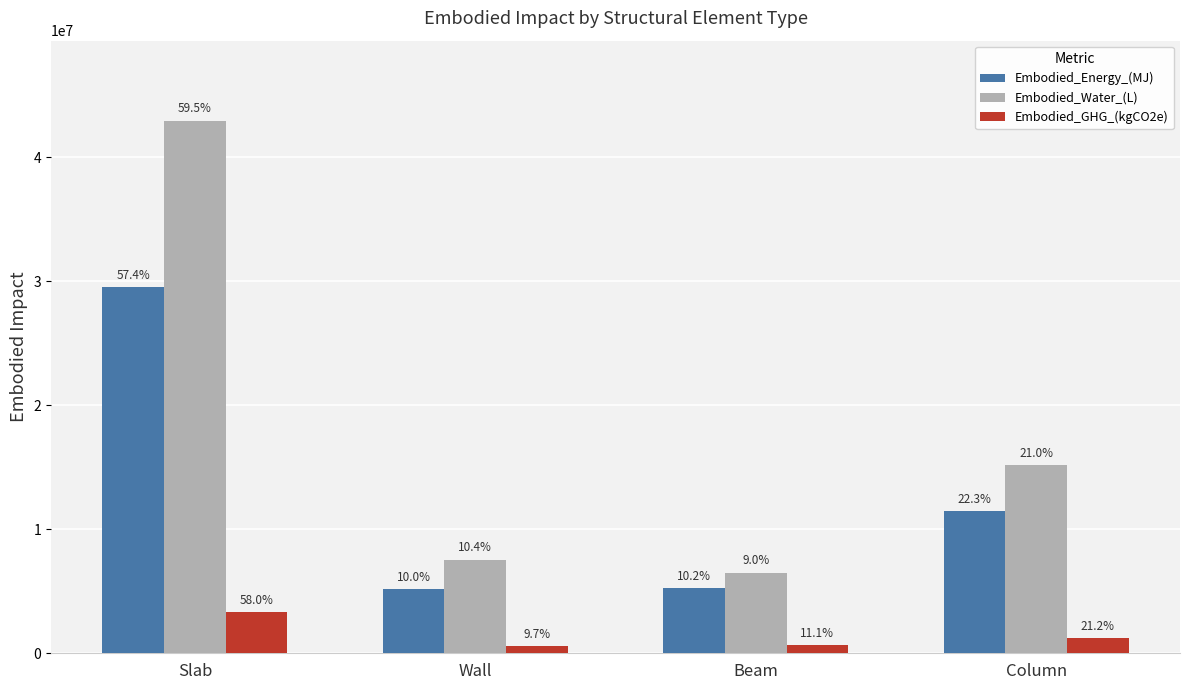

At which category is the sum across all series the highest?

Slab